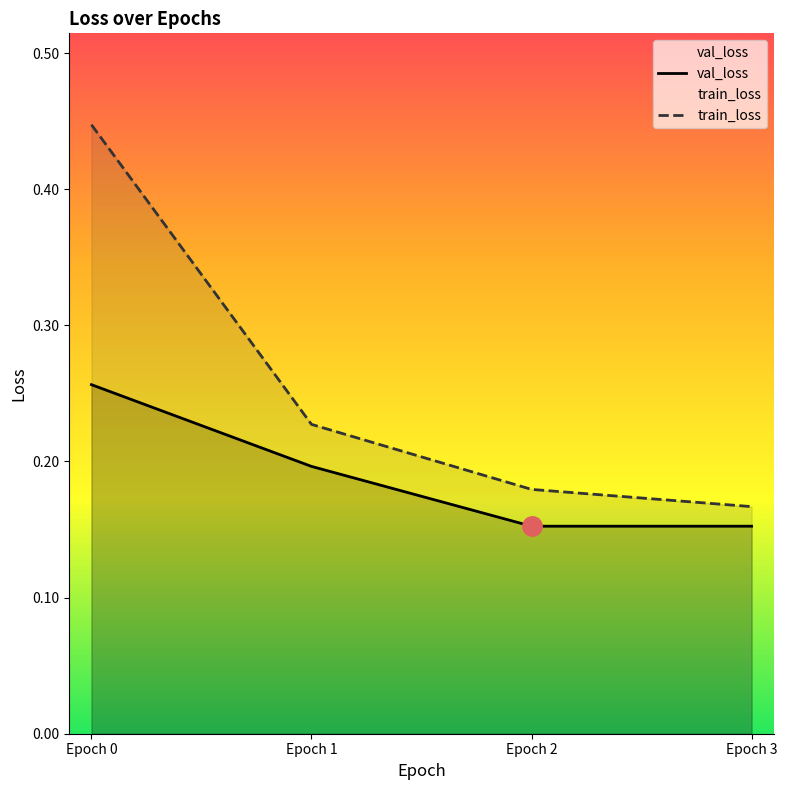

What is the value of the train_loss point at the 3rd from the left?

0.2